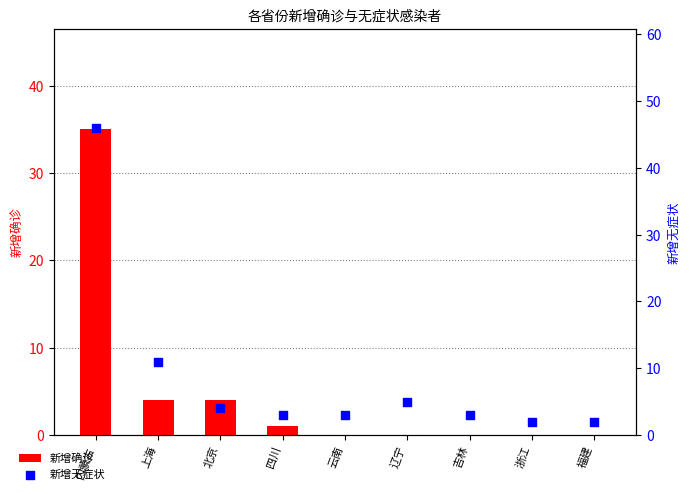

What is the total value across all series at 福建?

2